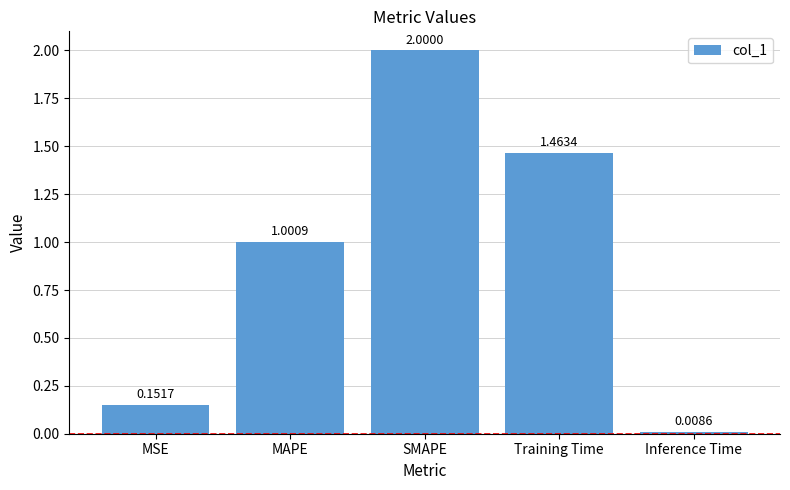

How many data points are less than 1?

2